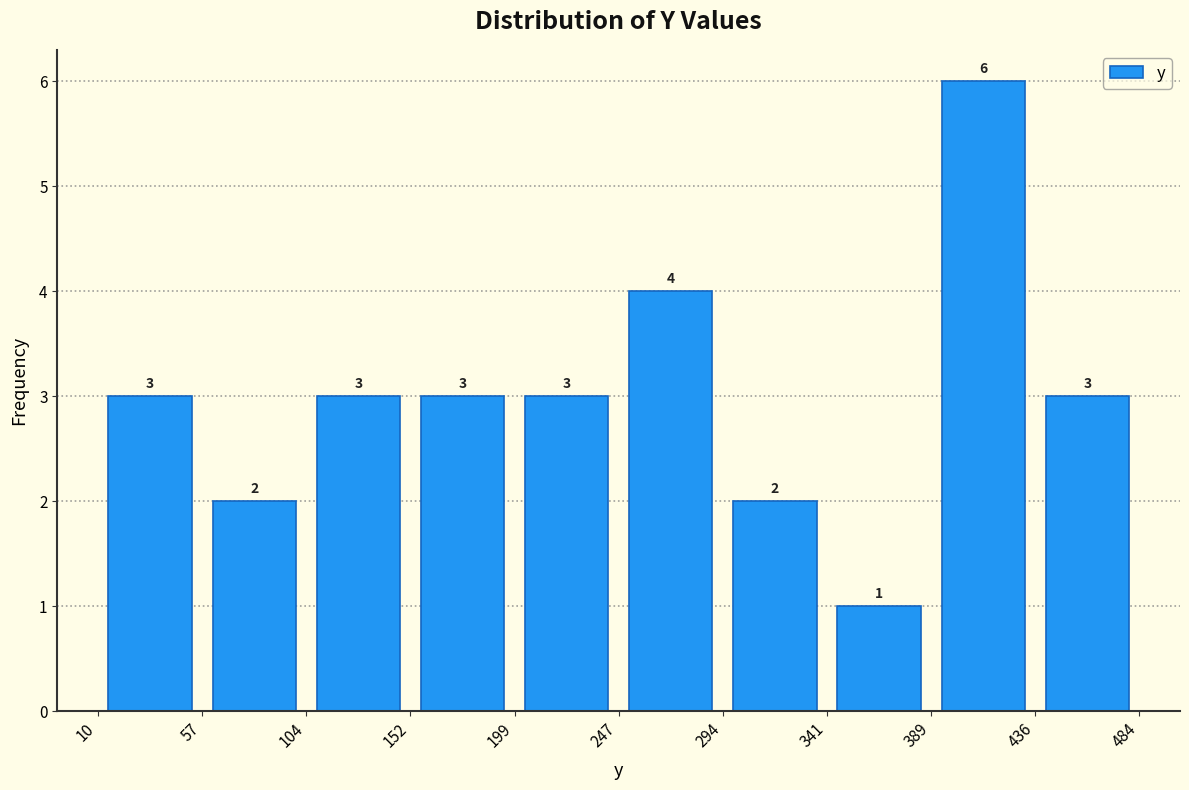

Which range on the x-axis has the tallest bar?

389 to 436